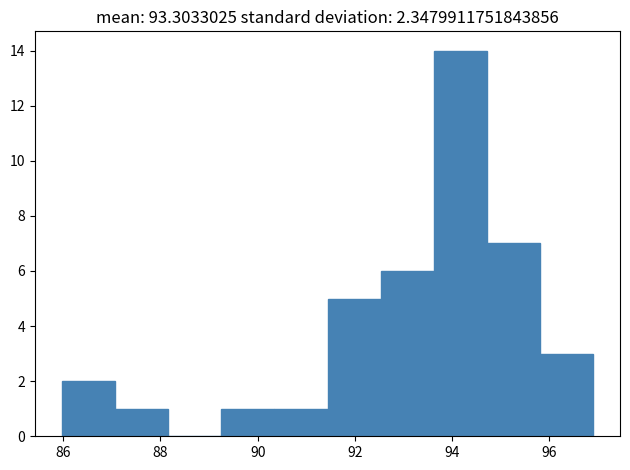

Reading left to right, list every bar in this chart as the range it spans on the x-axis followed by its height. Neither the bar edges nor the heights are printed on the chart, so give them approximately, as read against the axes.

86.0 to 87.0: 2
87.0 to 88.2: 1
88.2 to 89.2: 0
89.2 to 90.4: 1
90.4 to 91.4: 1
91.4 to 92.6: 5
92.6 to 93.6: 6
93.6 to 94.8: 14
94.8 to 95.8: 7
95.8 to 97.0: 3